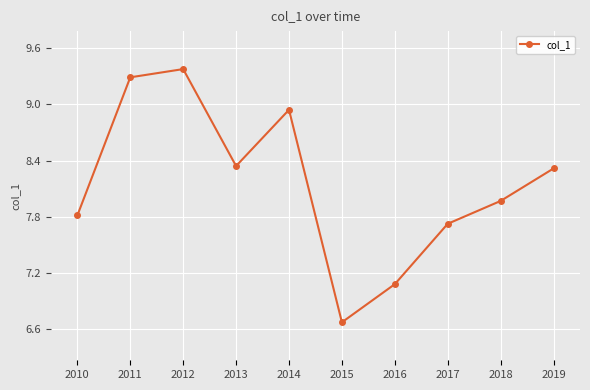

What value does the data have at 2012?

9.4